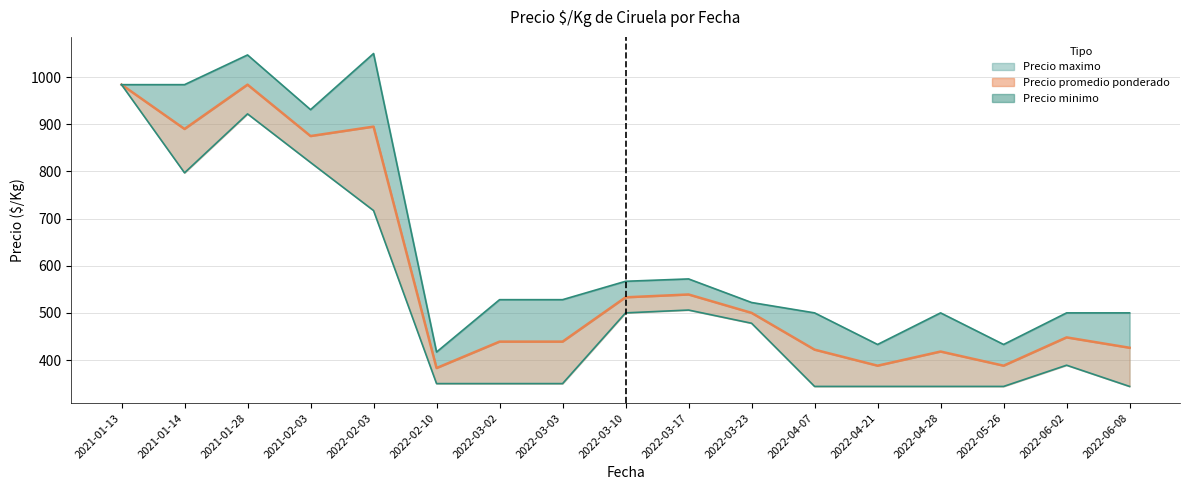

What is the maximum value shown in the chart?

1050